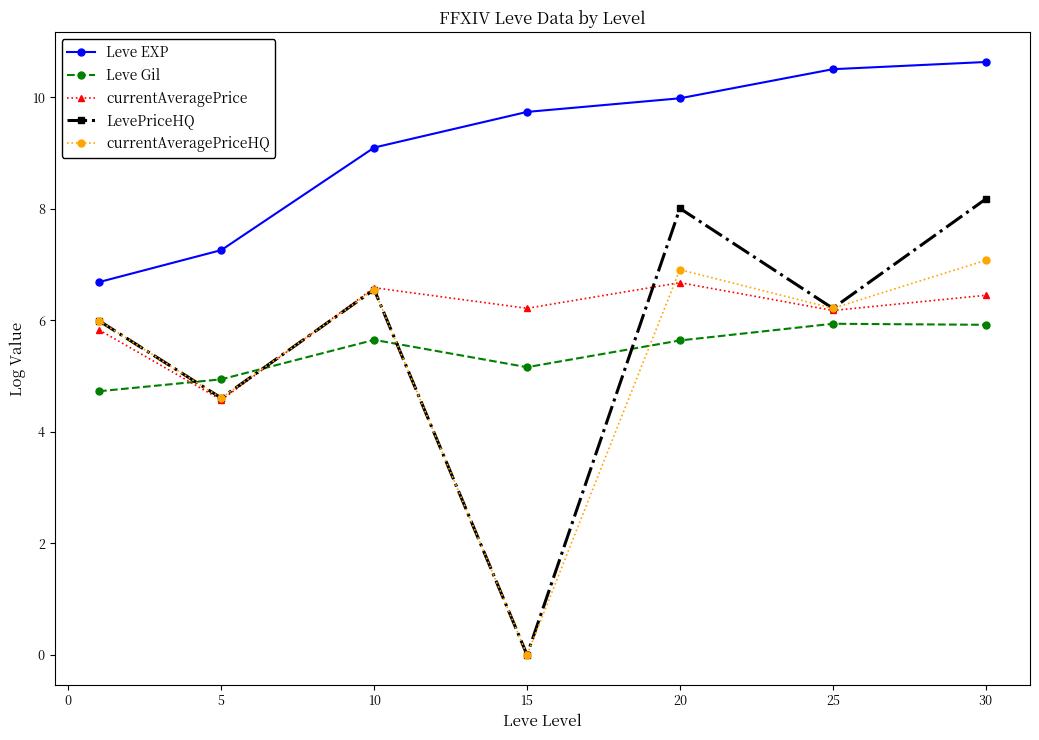

Which series has the largest range (max minus min)?

LevePriceHQ